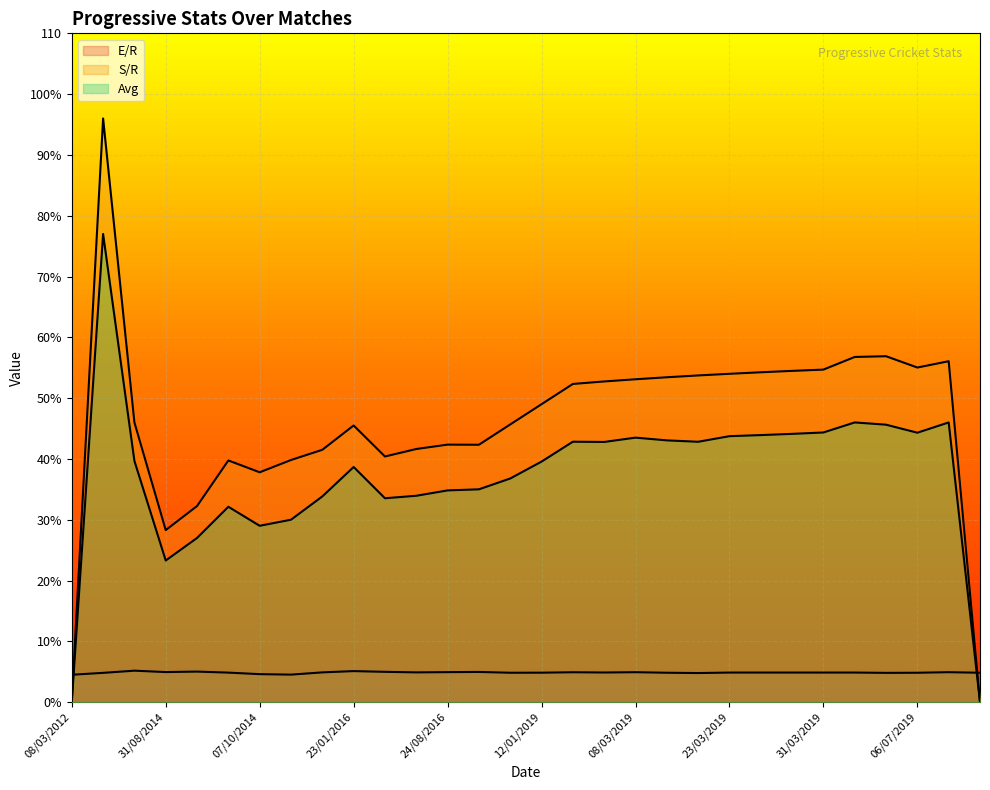

List the labels in order of Avg value, smallest first.

08/03/2012, , 31/08/2014, 02/09/2014, 07/10/2014, 10/10/2014, 06/09/2014, 05/06/2016, 20/01/2016, 07/06/2016, 24/08/2016, 21/06/2018, 24/06/2018, 23/01/2016, 12/01/2019, 25/08/2014, 05/03/2019, 22/03/2019, 15/01/2019, 13/03/2019, 08/03/2019, 23/03/2019, 27/03/2019, 29/03/2019, 06/07/2019, 31/03/2019, 29/06/2019, 25/06/2019, 11/07/2019, 20/03/2012